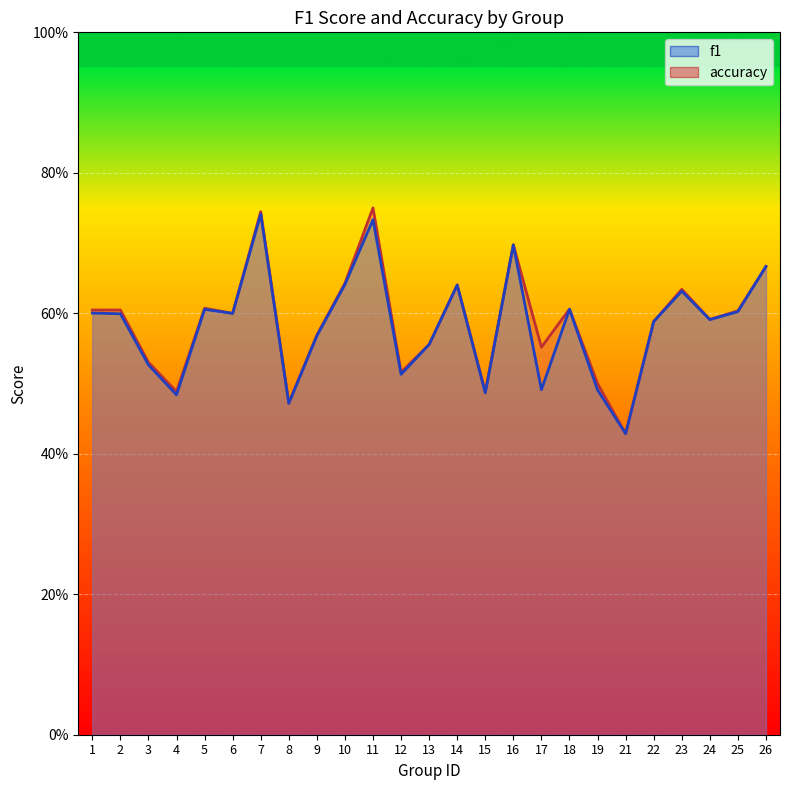

List the labels in order of accuracy value, largest first.

11, 7, 16, 26, 10, 14, 23, 5, 18, 1, 2, 25, 6, 24, 22, 9, 13, 17, 3, 12, 19, 4, 15, 8, 21